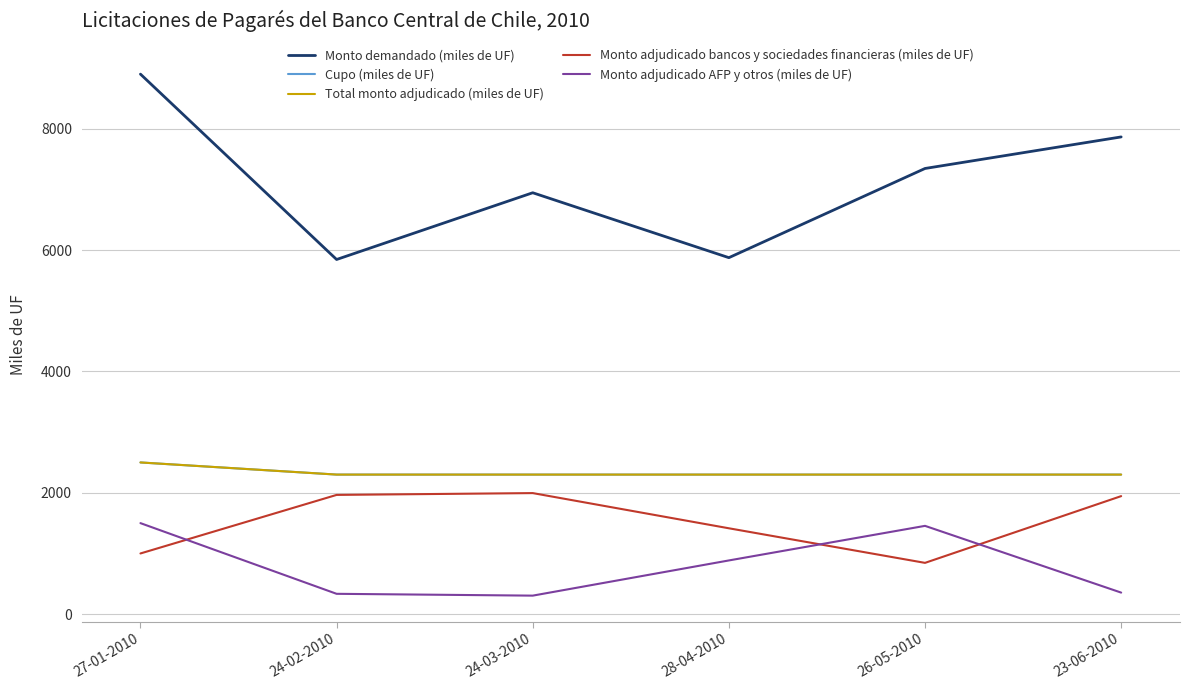

Where is the first local maximum for Monto demandado (miles de UF)?

24-03-2010